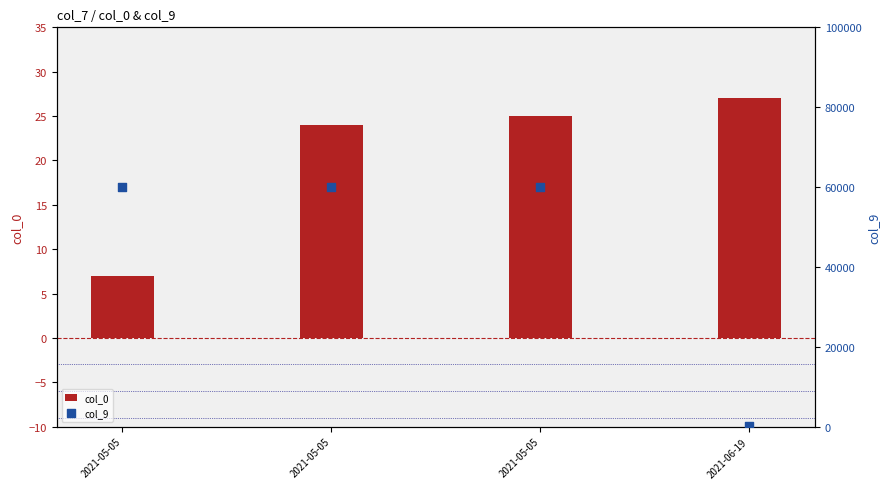

Which series contains the highest Y value?

col_9